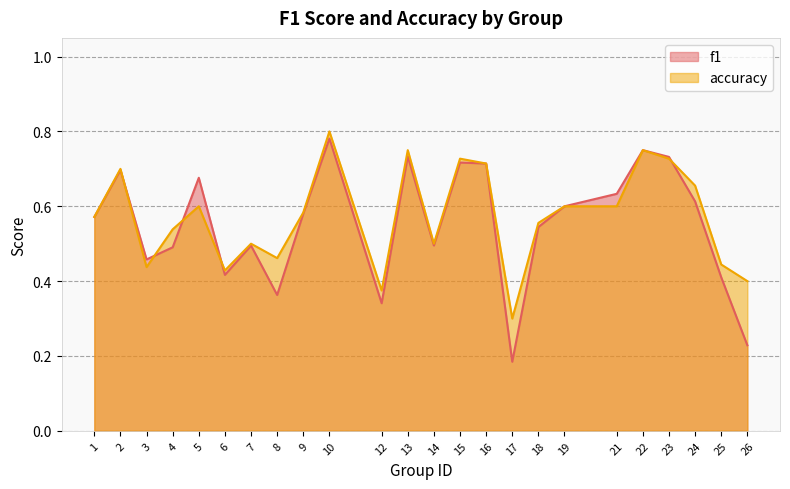

Which series has the largest total across all categories?

accuracy